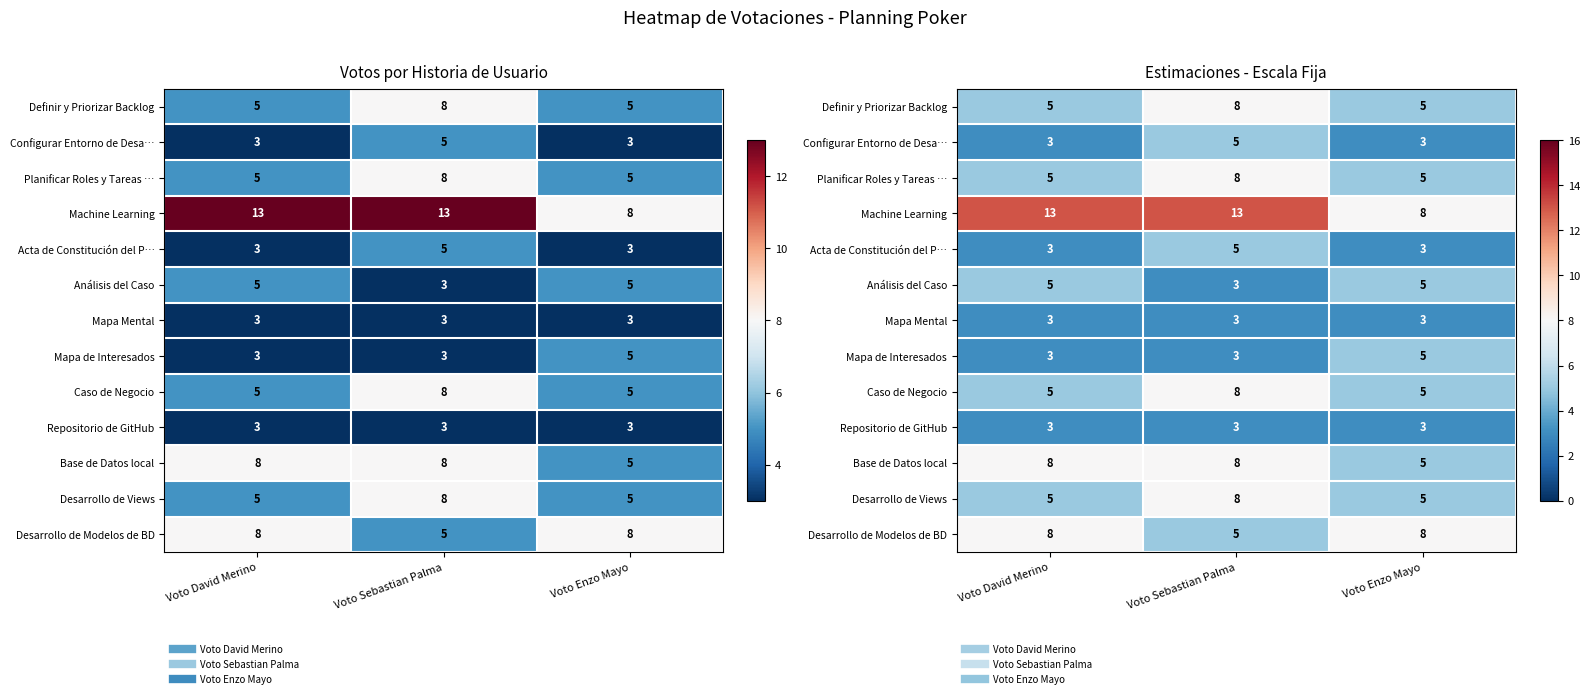

At which category is the sum across all series the highest?

Voto Sebastian Palma